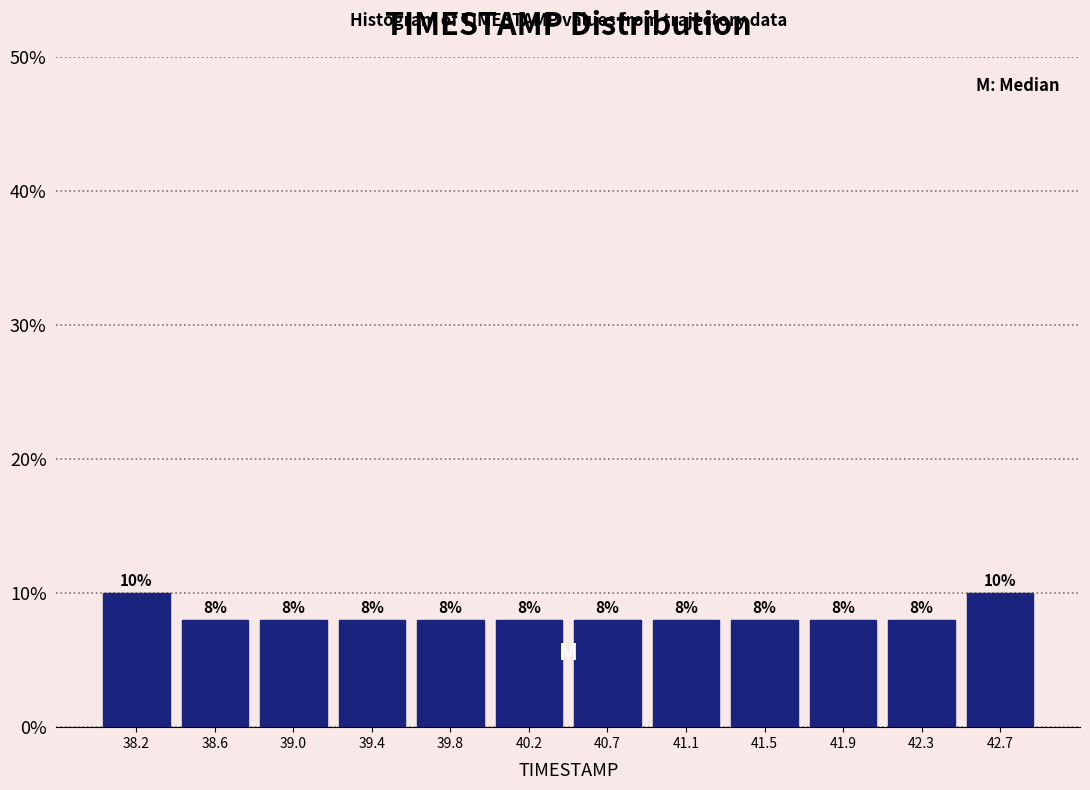

What is the height of the bar covering 40.45 to 40.85 on the x-axis? The bar edges are not printed on the chart, so give them approximately, as read against the axis.

8